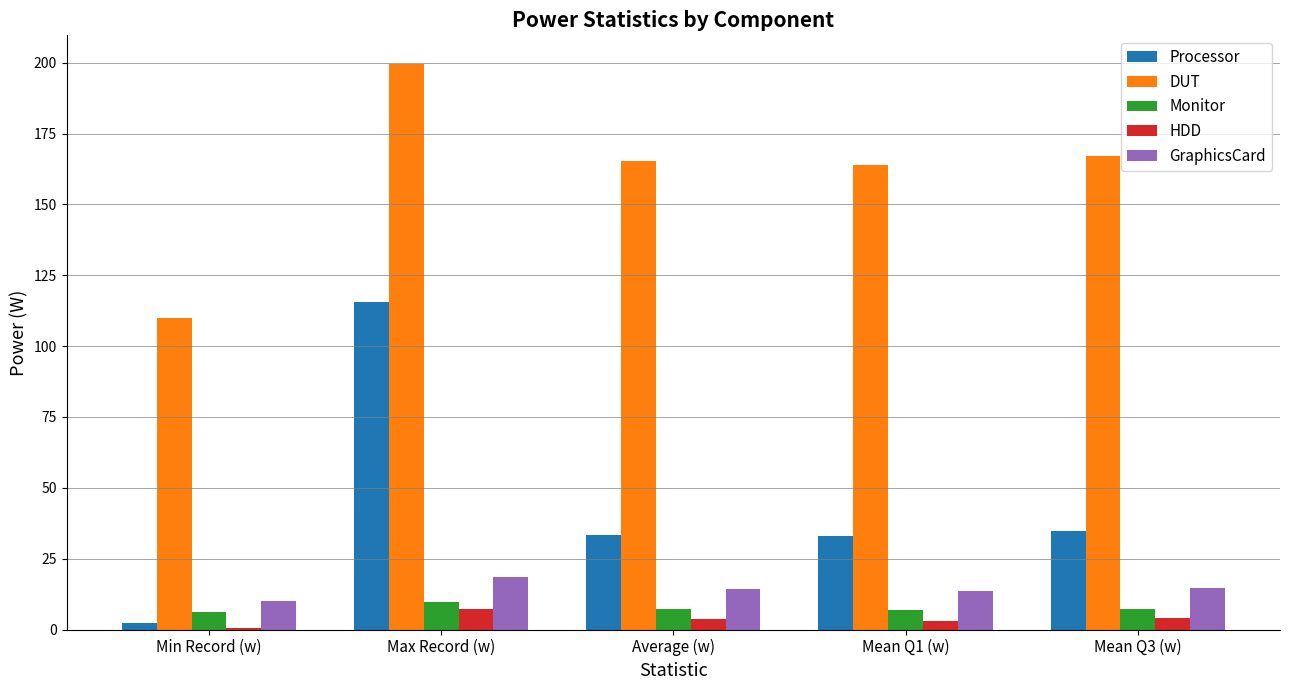

At which category is the sum across all series the highest?

Max Record (w)